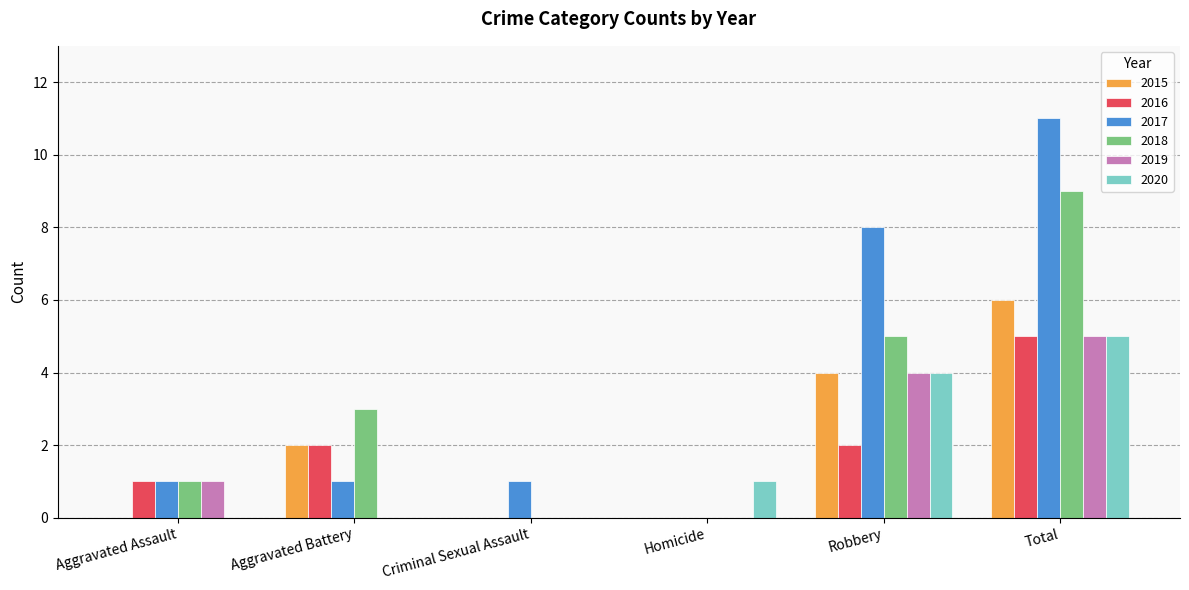

Are the bars horizontal?

No